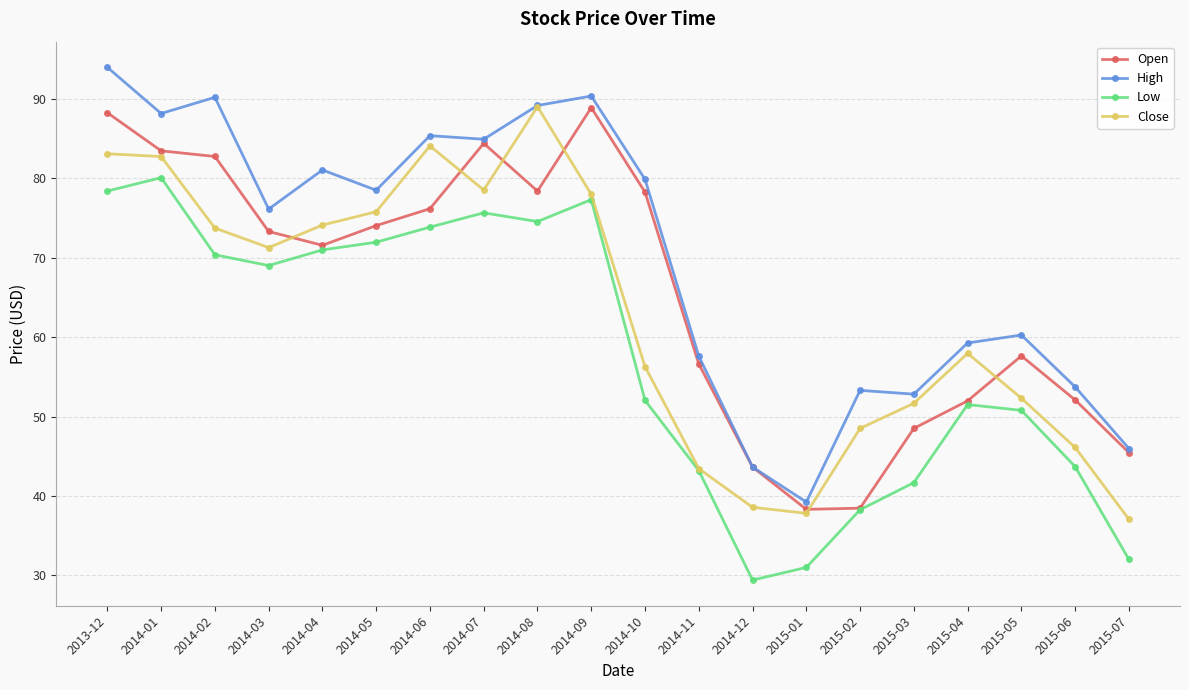

Where does the Open series first go above 73?

2013-12